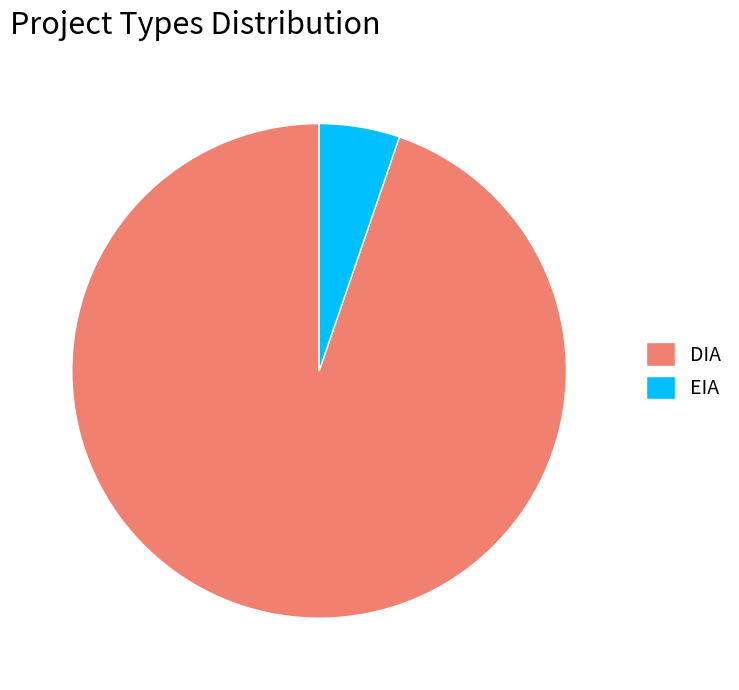

Is it true that EIA is 18% of the pie?

False